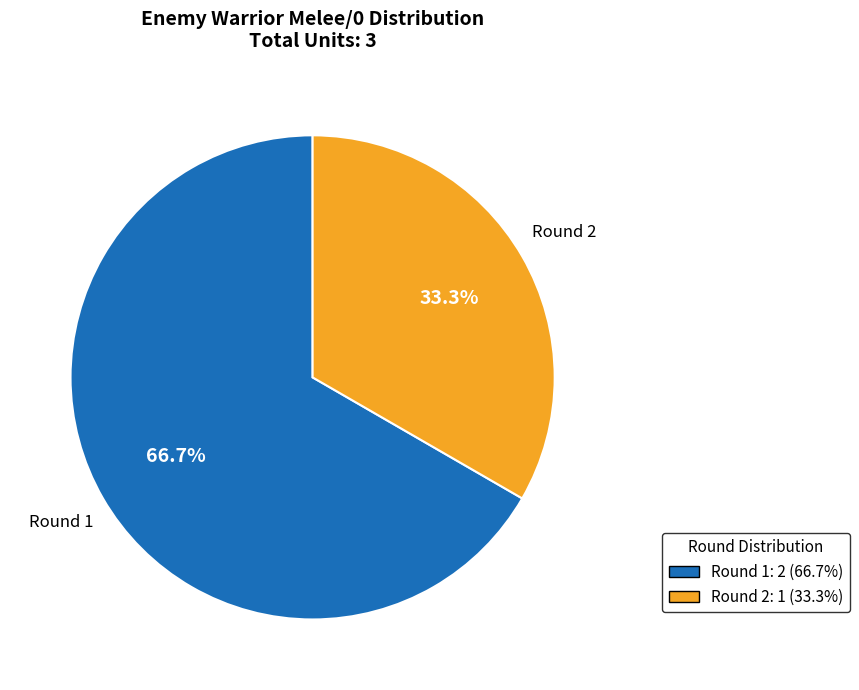

Between Round 2 and Round 1, which is larger?

Round 1